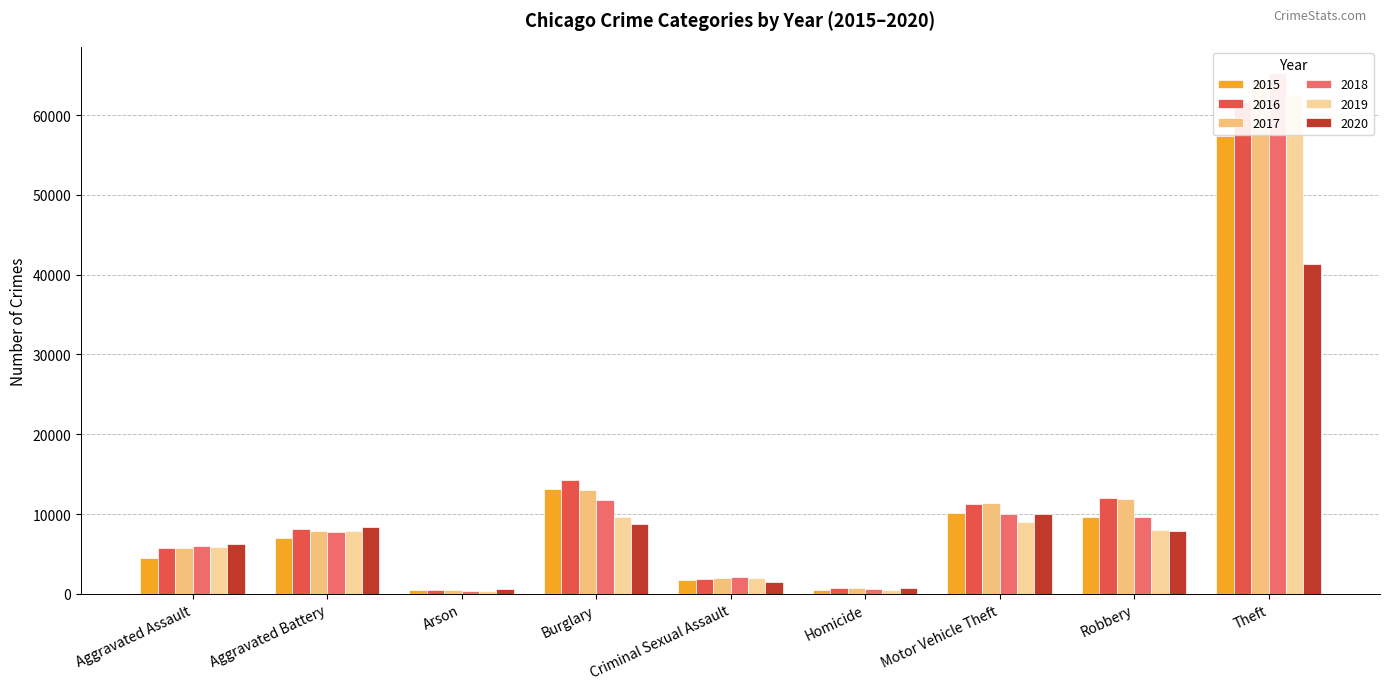

The value of 2020 at Theft is 41350. True or false?

True